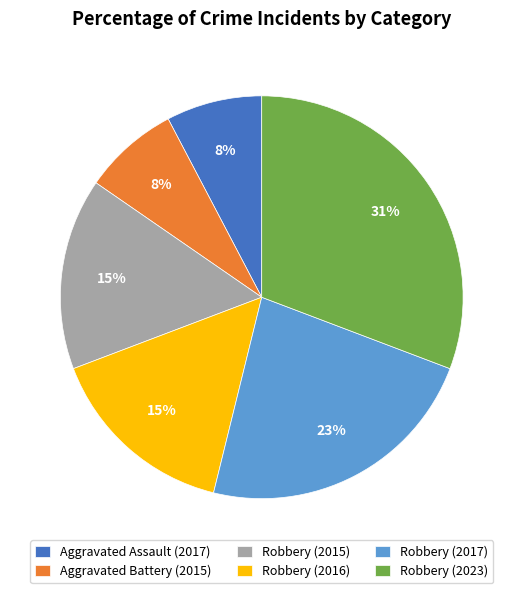

The Robbery (2015) slice represents 15% of the pie. True or false?

True